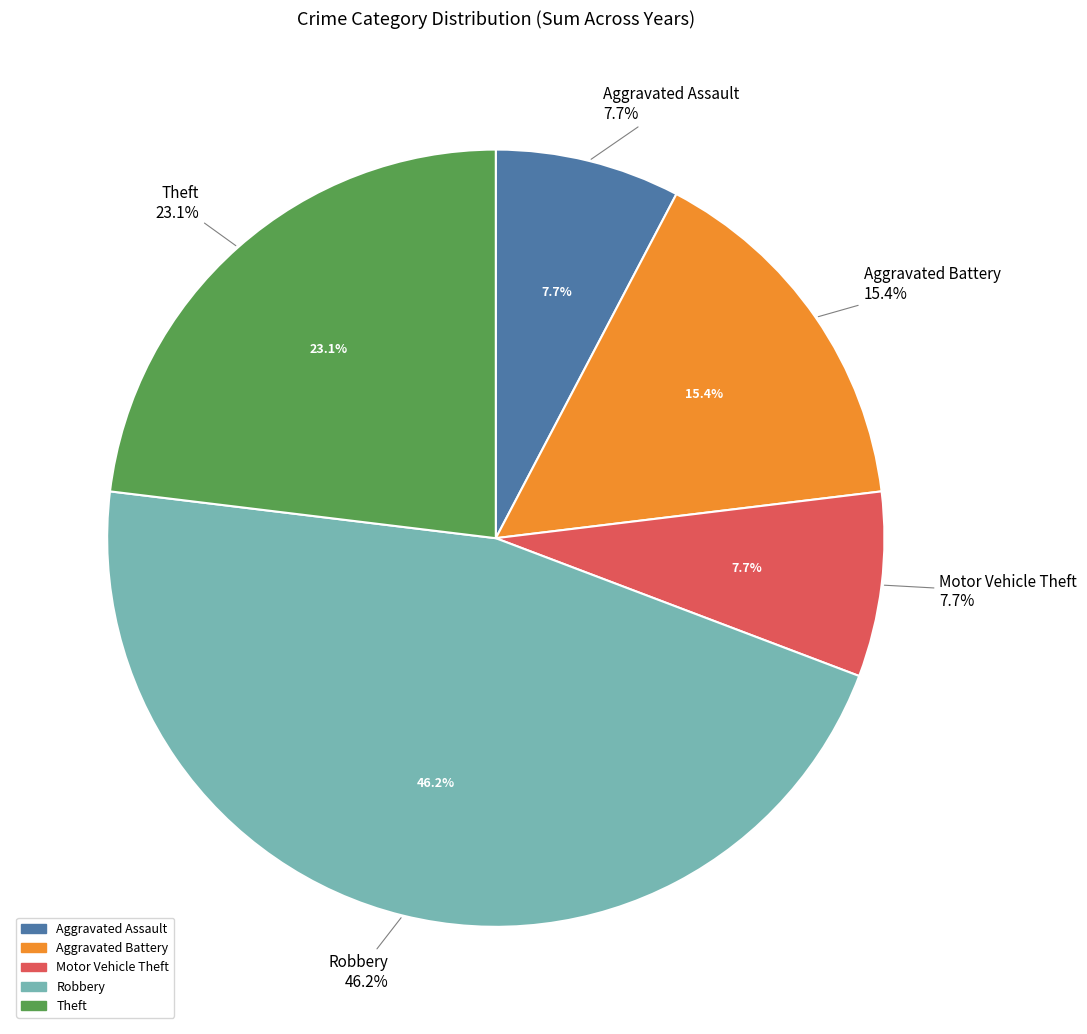

Does Motor Vehicle Theft represent more than half of the total?

No